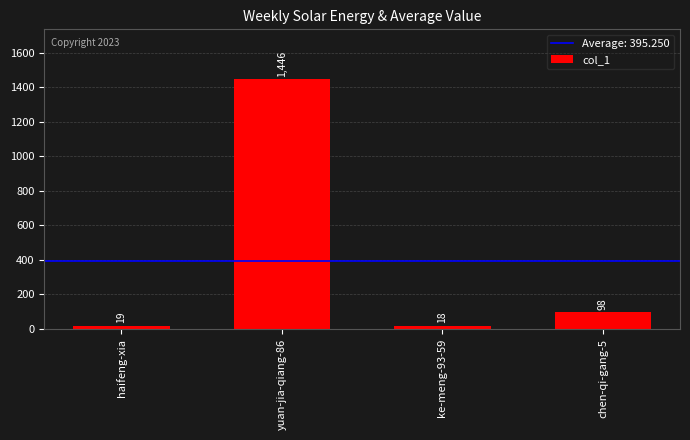

What is the change in value from haifeng-xia to yuan-jia-qiang-86?

+1427